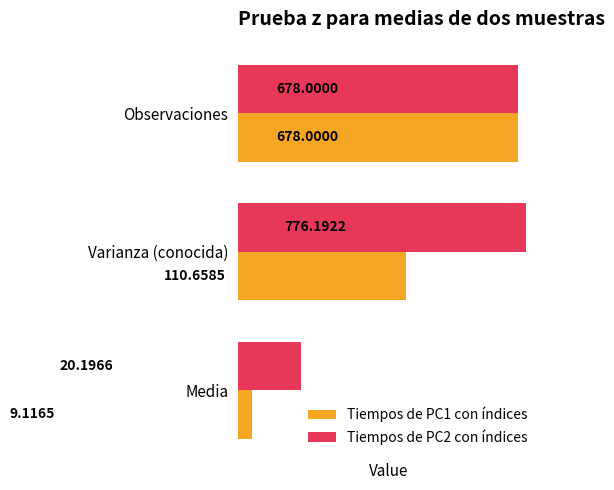

What is the average value of the Tiempos de PC2 con índices series?

491.5